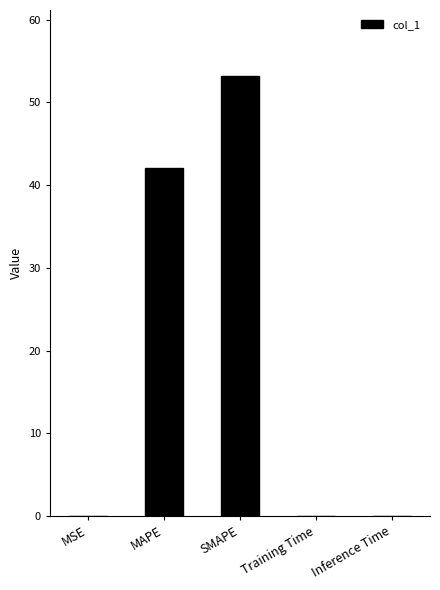

The value at Training Time is 0.0. True or false?

True